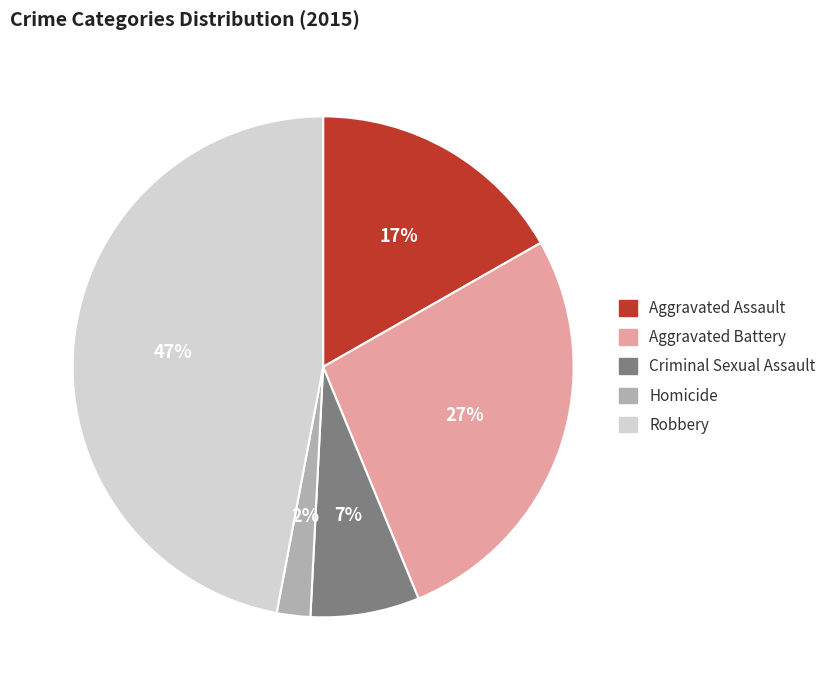

What is the ratio of the value at Aggravated Battery to the value at Aggravated Assault?

1.6